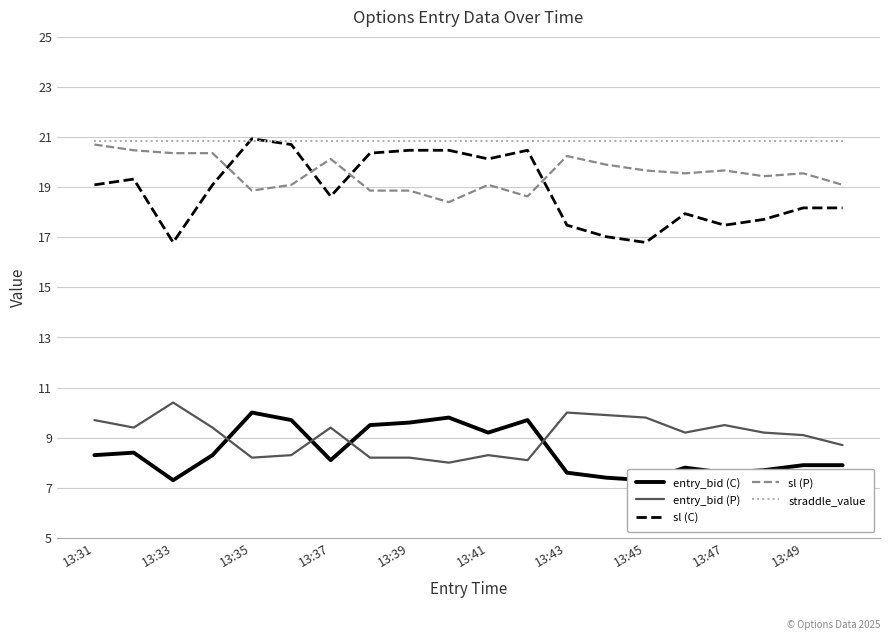

What is the average value of the straddle_value series?

20.9